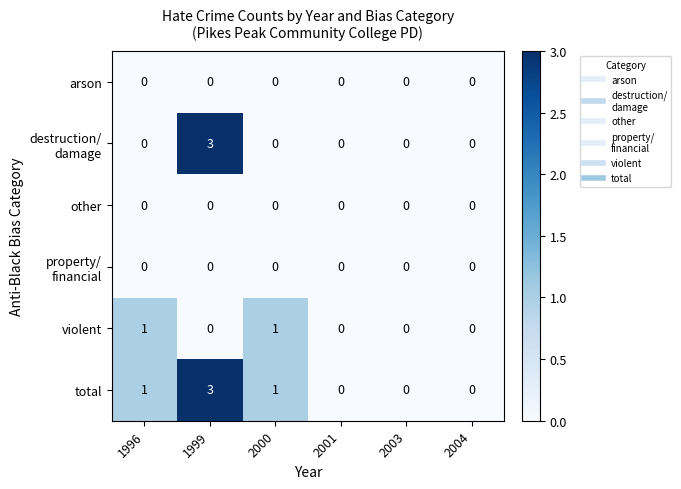

Which series has the largest total across all categories?

total